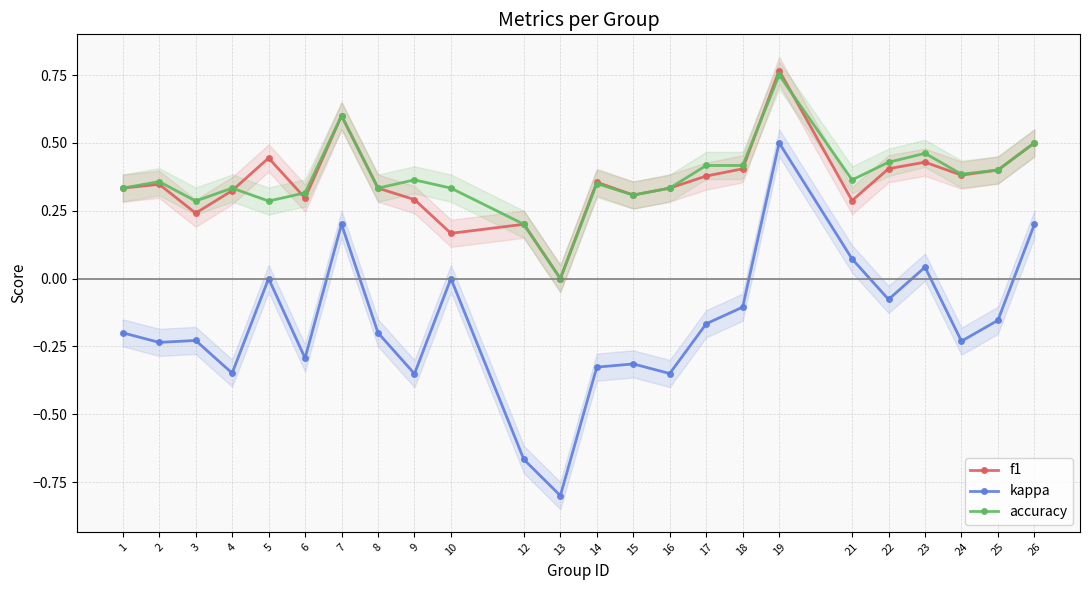

What is the maximum value shown in the chart?

0.8